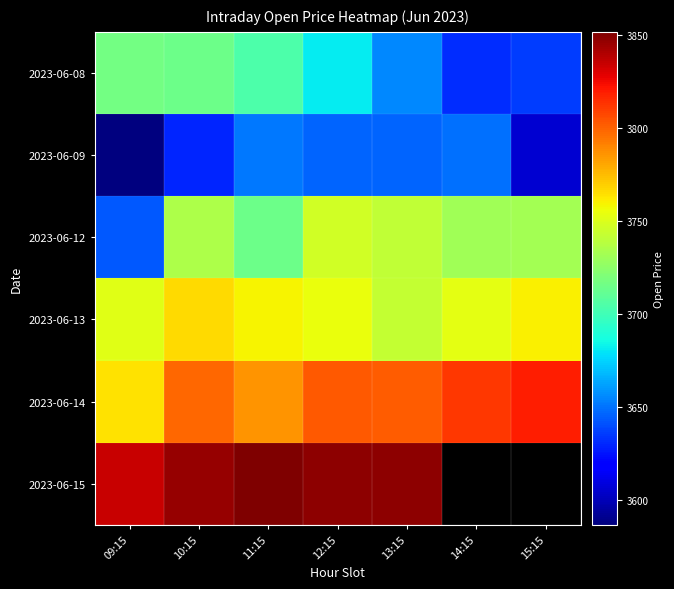

What is the maximum value shown in the chart?

3851.8